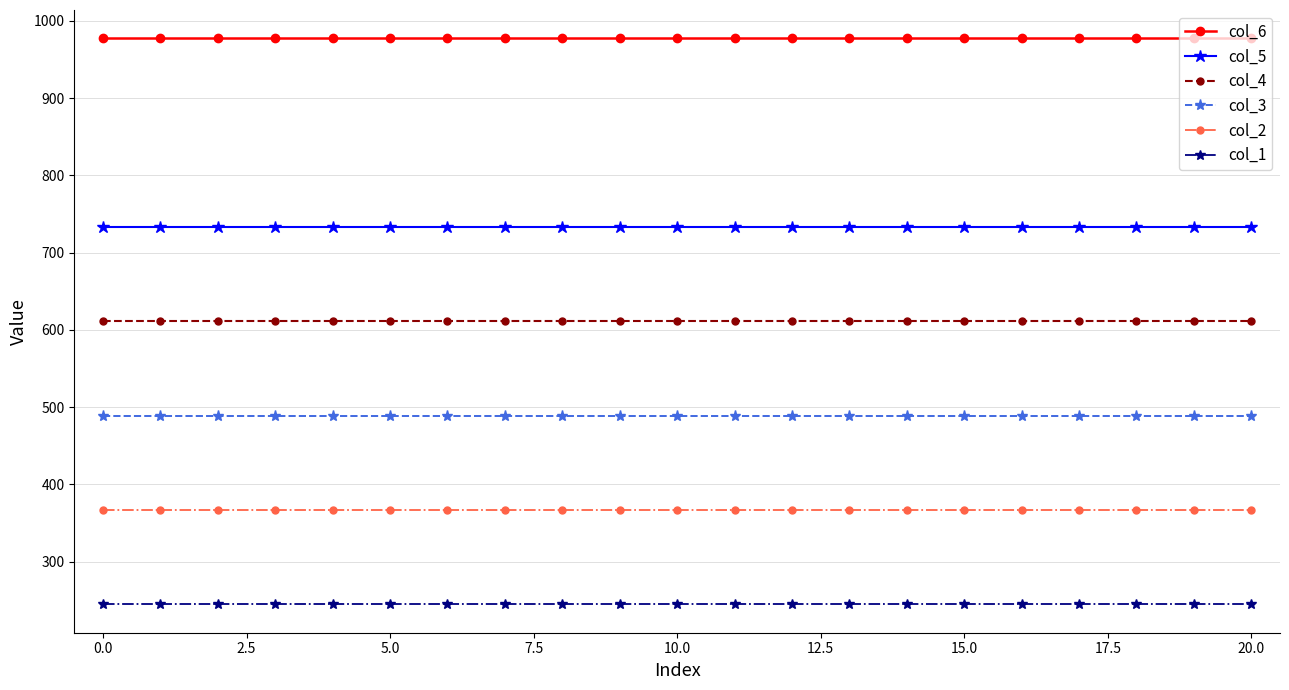

What is the sum of all col_2 values?

7702.6